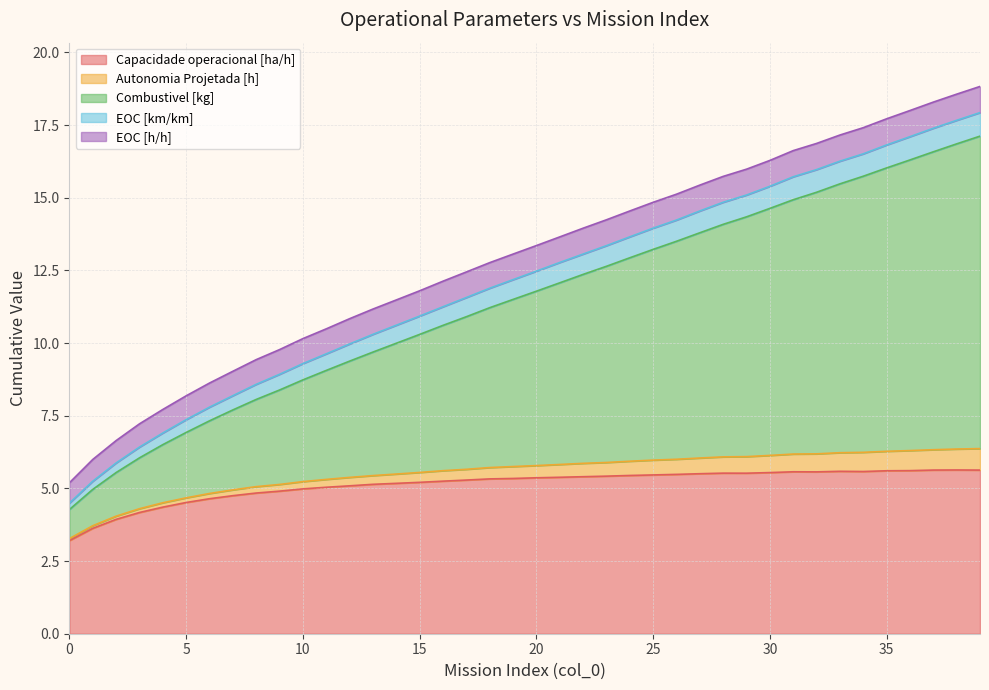

What is the highest value of the Capacidade operacional [ha/h] series?

5.6